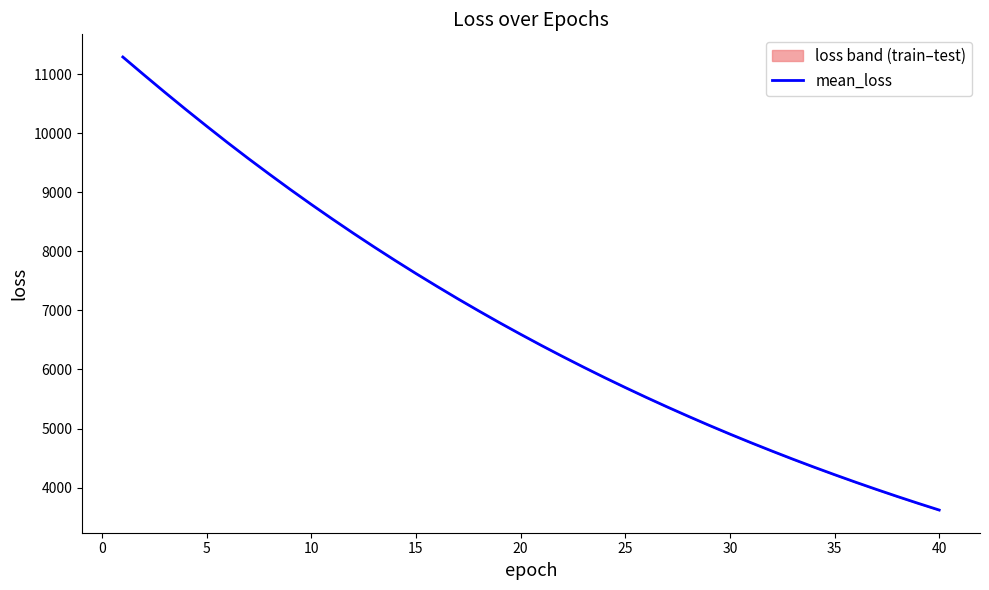

Which has a higher value, 5 or 24?

5